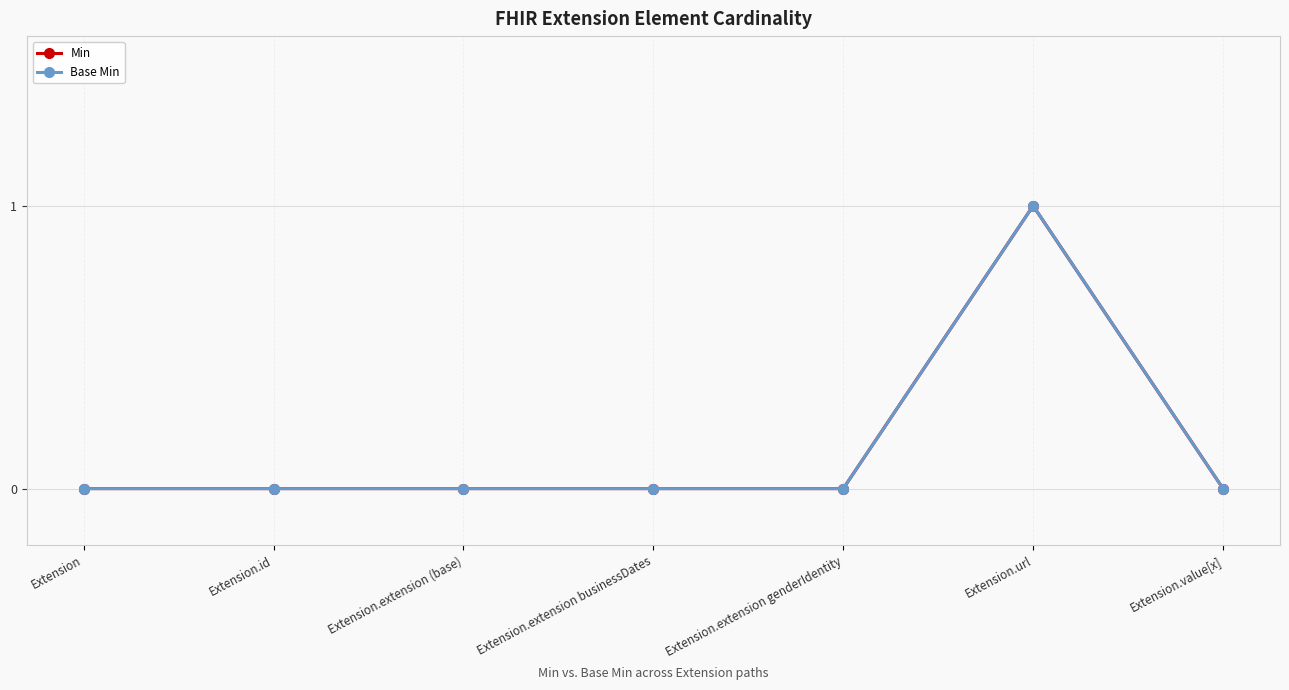

True or false: Base Min and Min intersect in this chart.

False